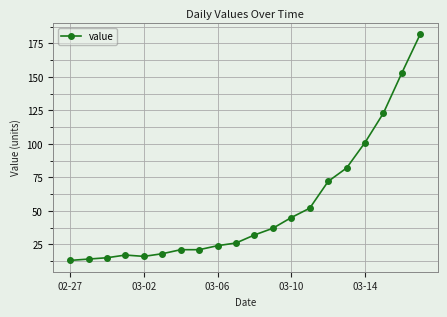

What is the minimum value shown in the chart?

13